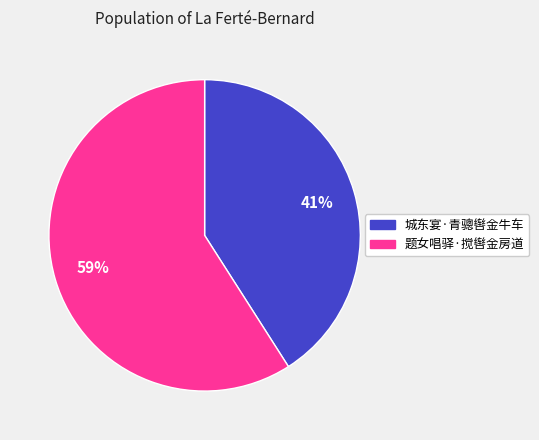

Does any single category account for the majority?

Yes